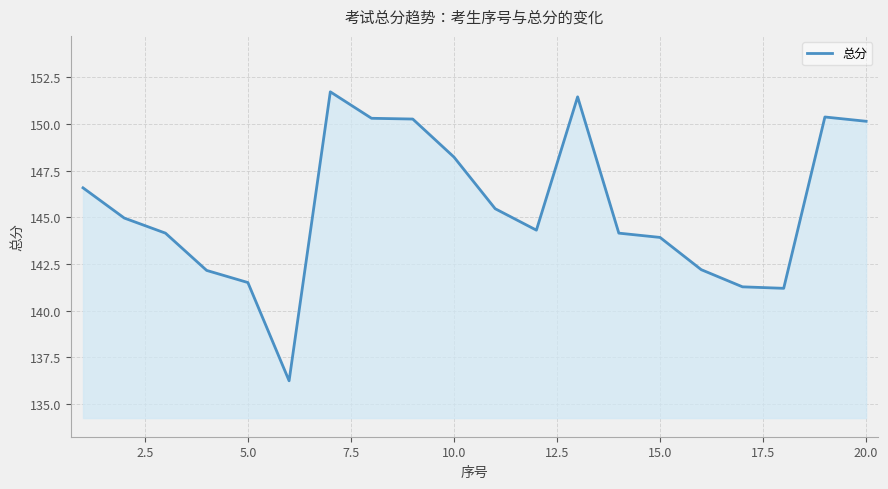

What is the minimum value shown in the chart?

136.2